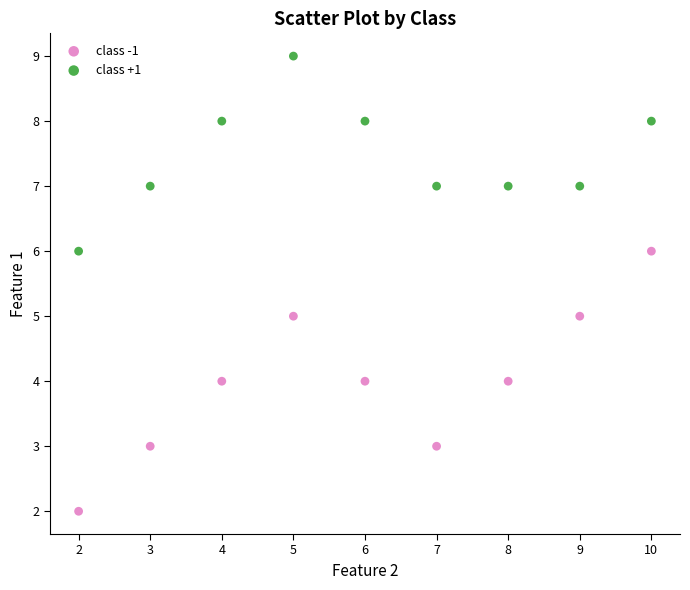

Which series contains the highest Y value?

class +1